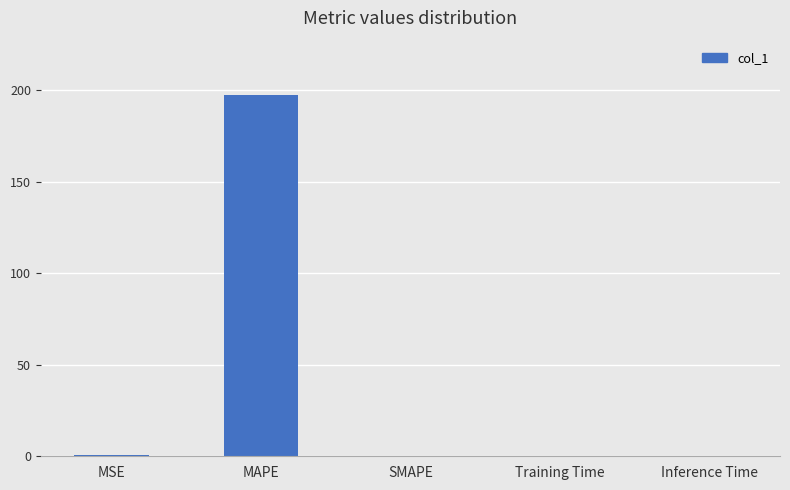

What is the sum of all values?

198.0